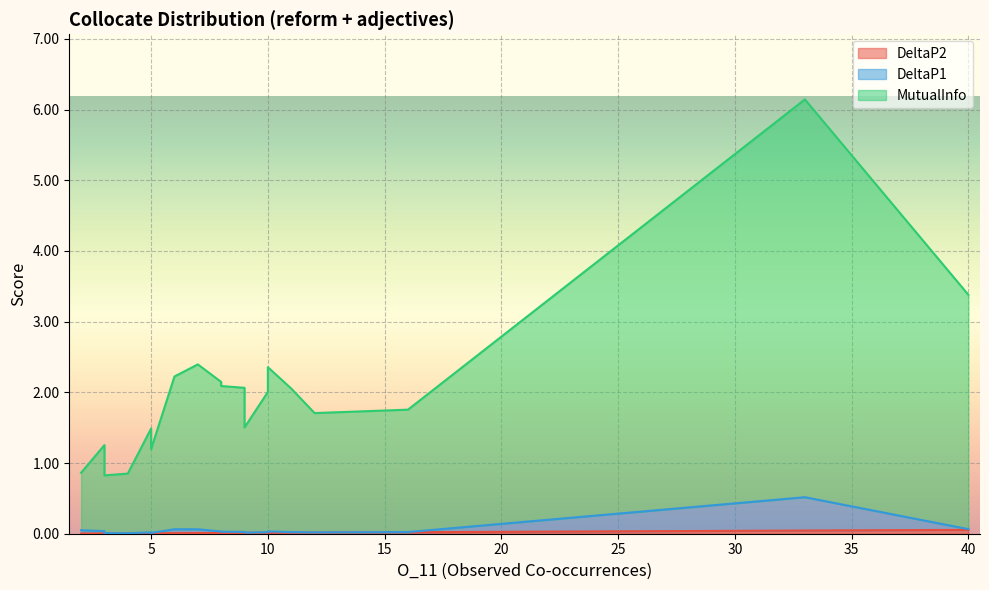

What are all the series names shown in the legend?

DeltaP2, DeltaP1, MutualInfo